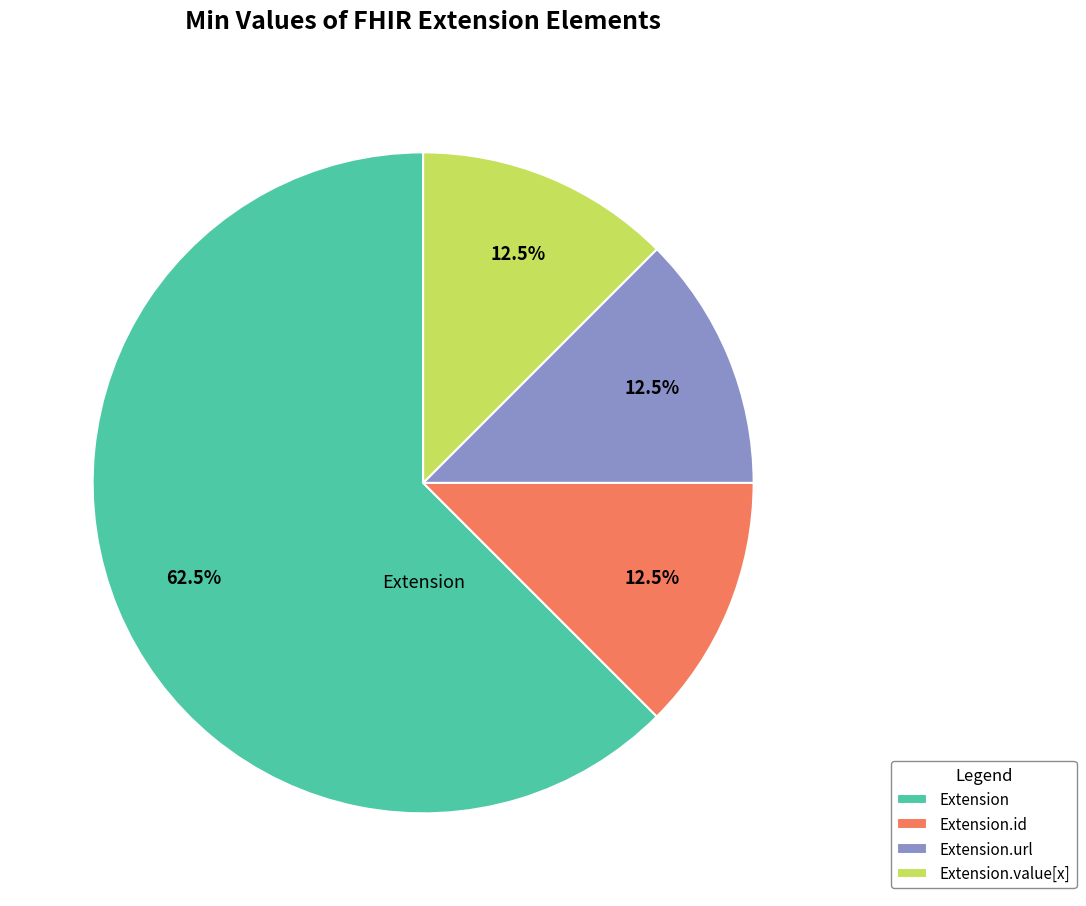

Is there any slice that represents more than half of the pie?

Yes